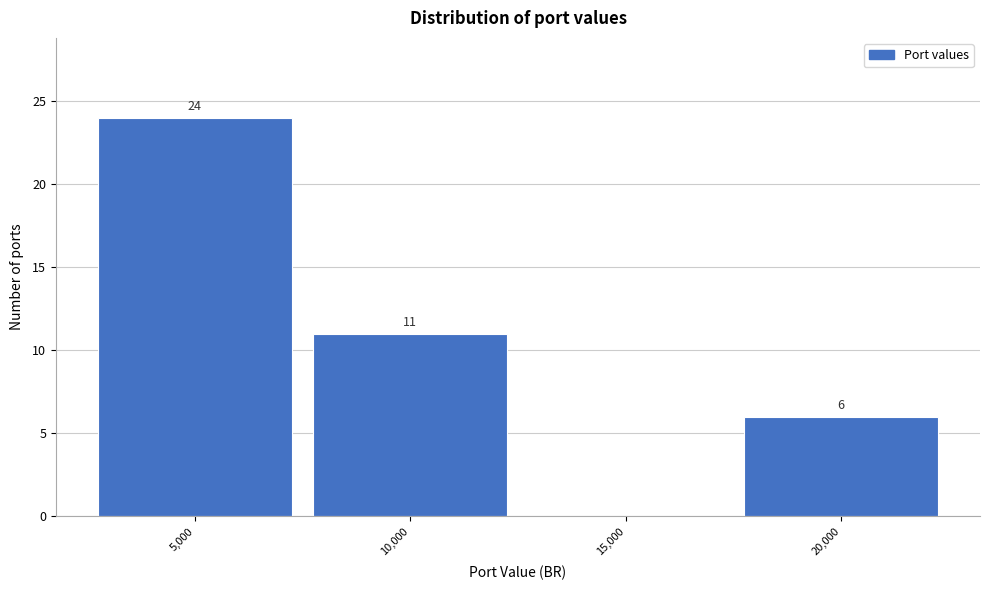

Reading left to right, extract all data points from this chart.

5,000=24	10,000=11	15,000=0	20,000=6